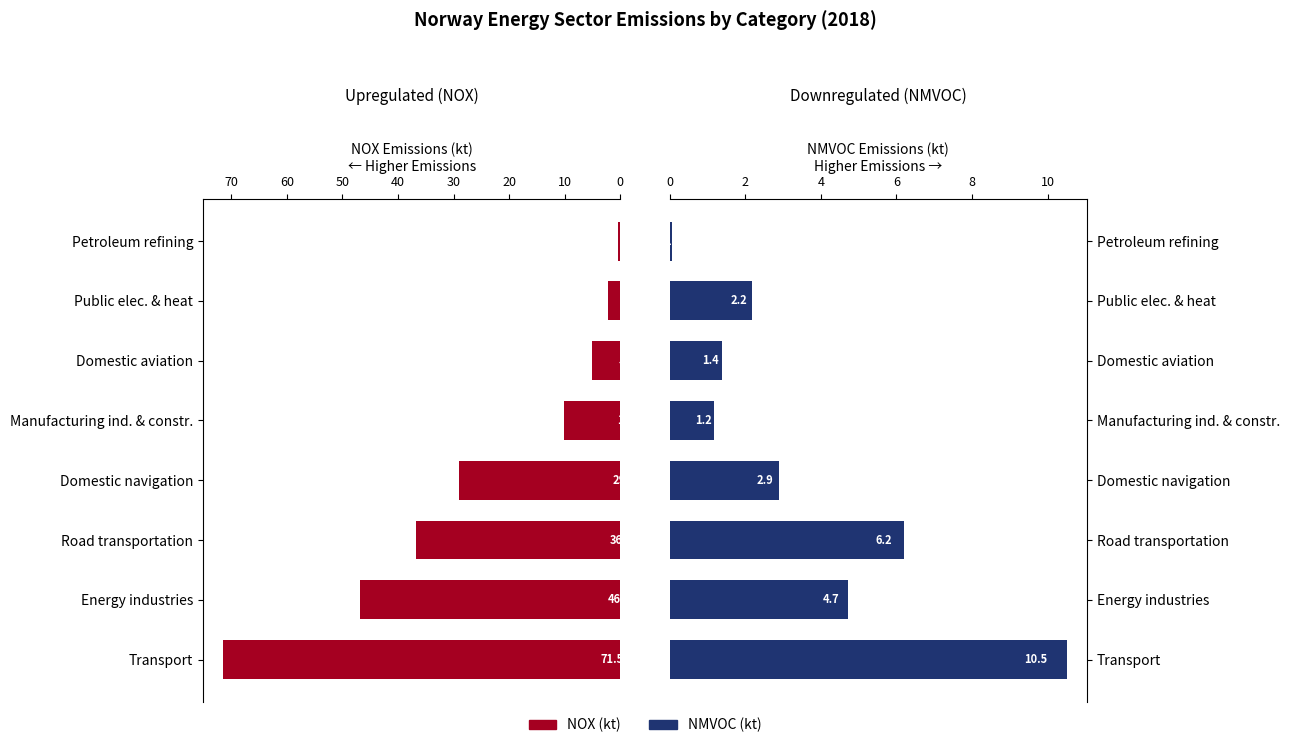

Between Energy industries and Petroleum refining, which series saw the biggest shift?

NOX (kt)